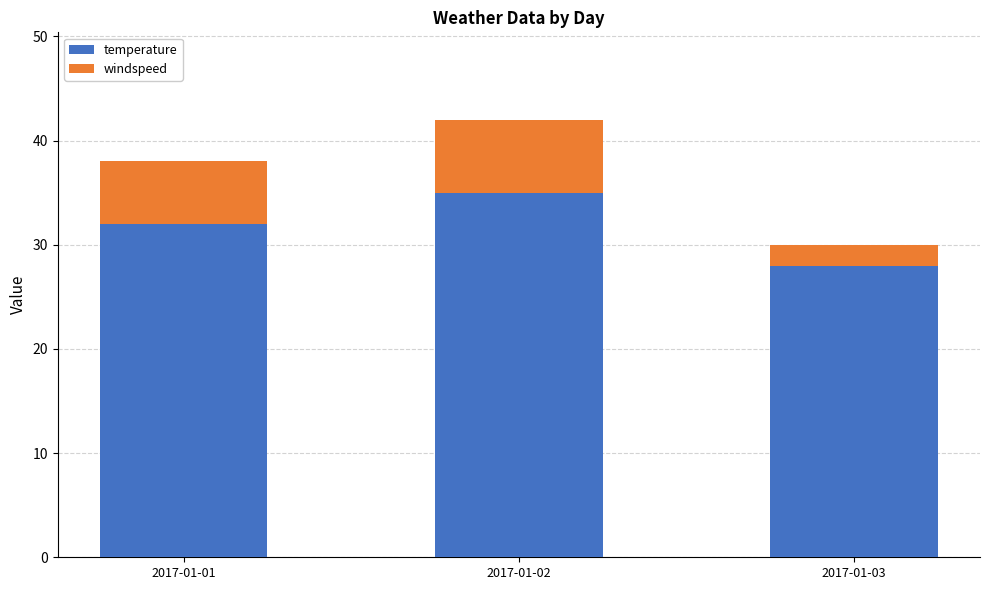

At which category is the sum across all series the highest?

2017-01-02